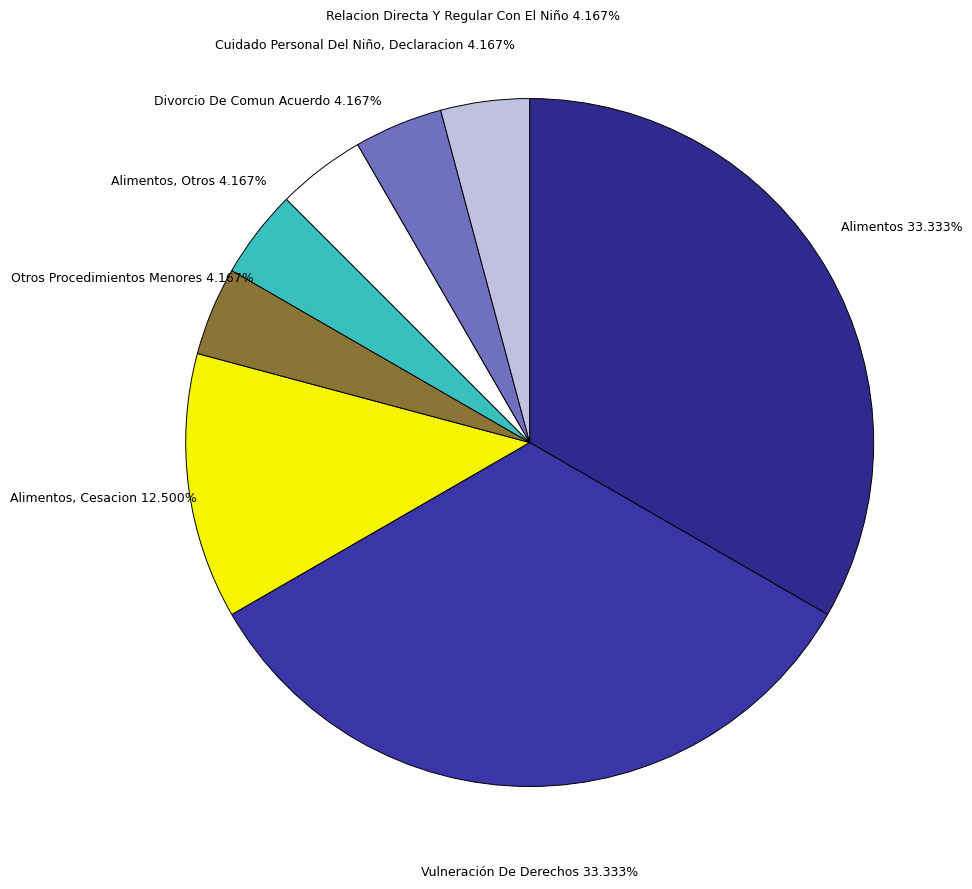

What percentage is NOT represented by Vulneración De Derechos?

66.7%